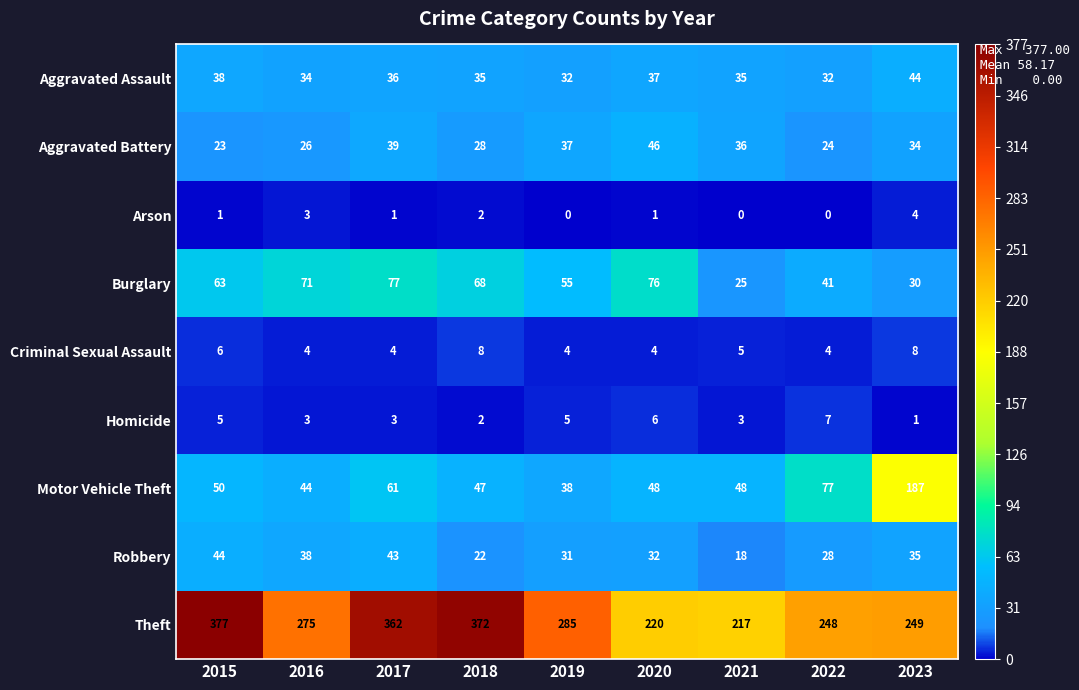

At 2017, list the series in order from smallest to largest.

Arson, Homicide, Criminal Sexual Assault, Aggravated Assault, Aggravated Battery, Robbery, Motor Vehicle Theft, Burglary, Theft